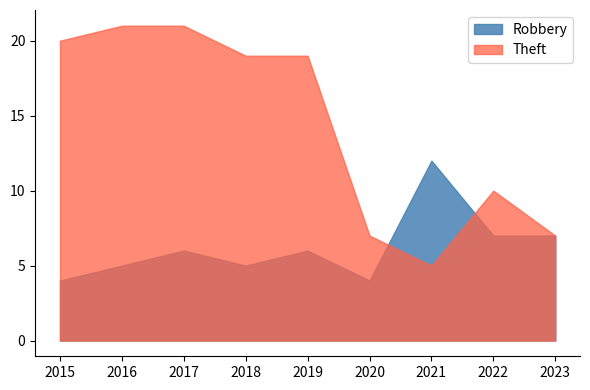

Which series has the widest spread of values?

Theft